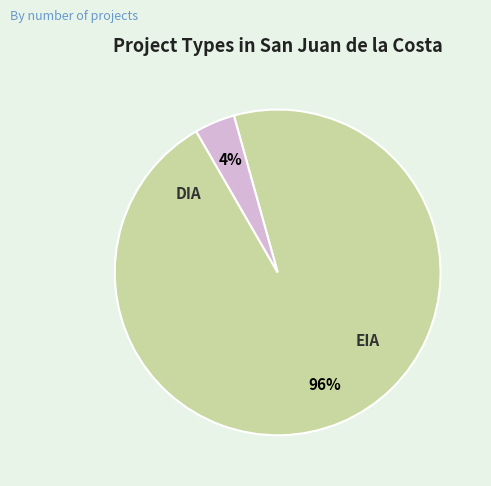

Is it true that DIA is 82% of the pie?

False